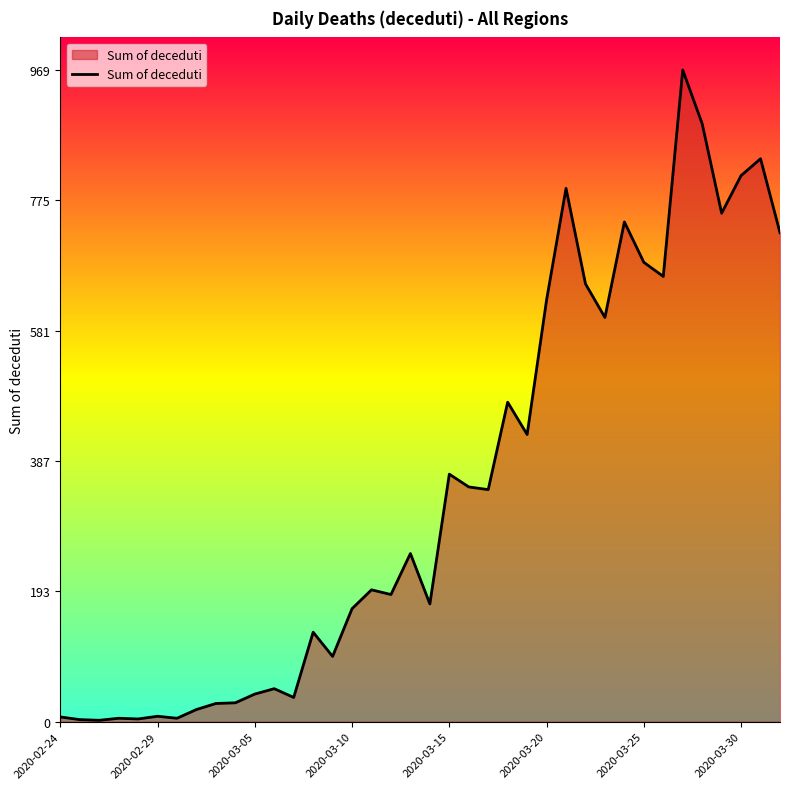

What is the maximum value shown in the chart?

969